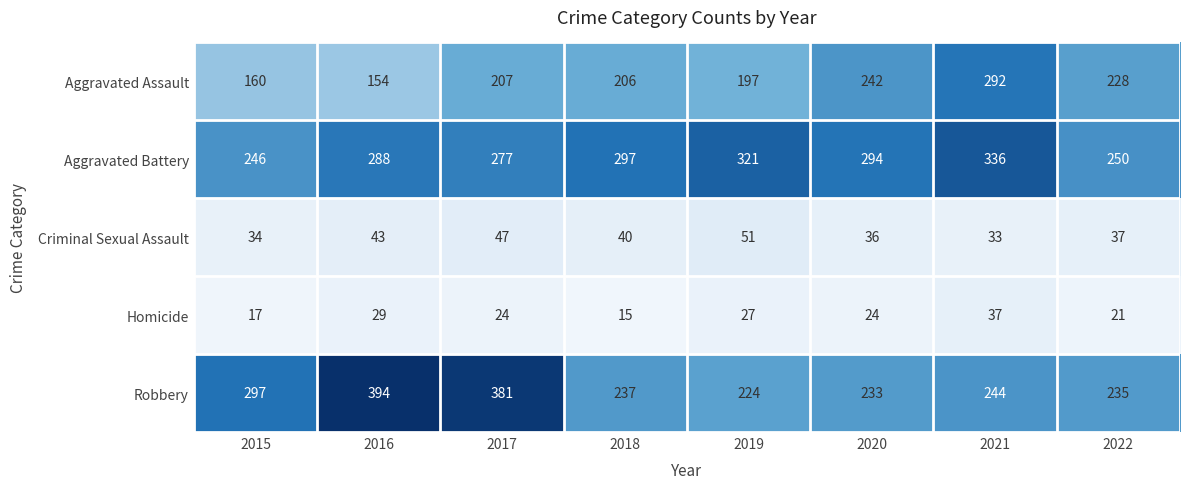

How many data points in Homicide are less than 24?

3